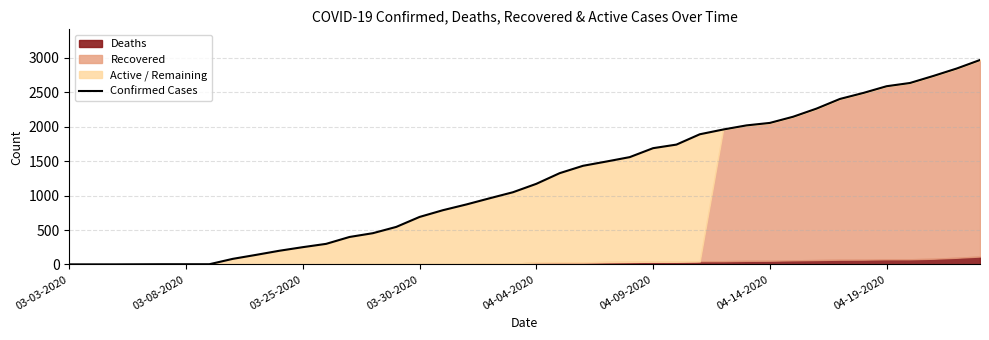

How many lines are shown in the chart?

1